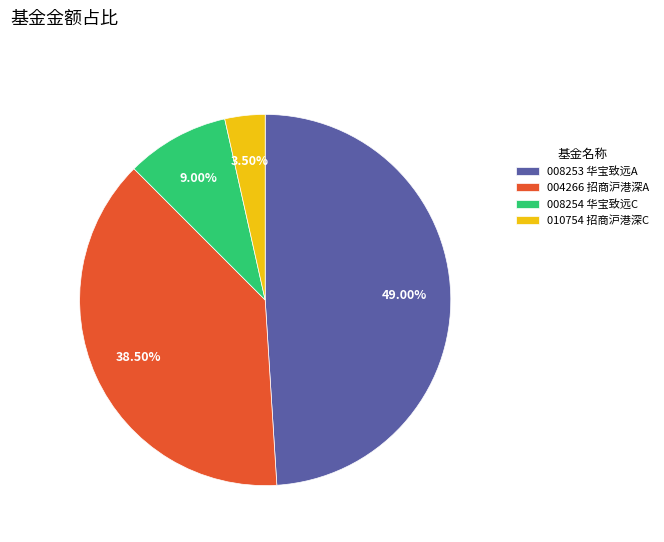

Is there a majority slice in this chart?

No